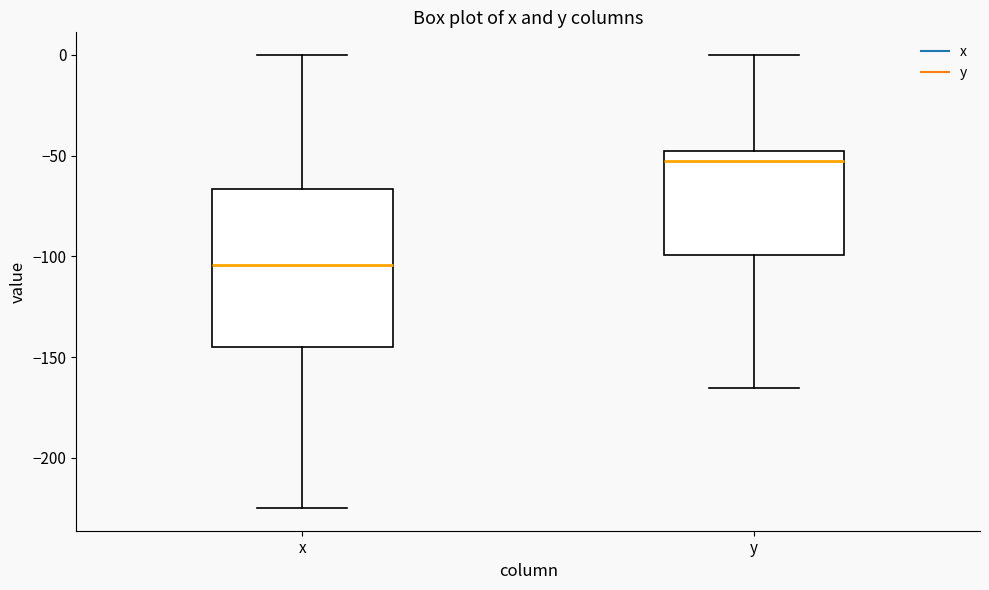

Which box is the tallest, from its lower edge to its upper edge?

x